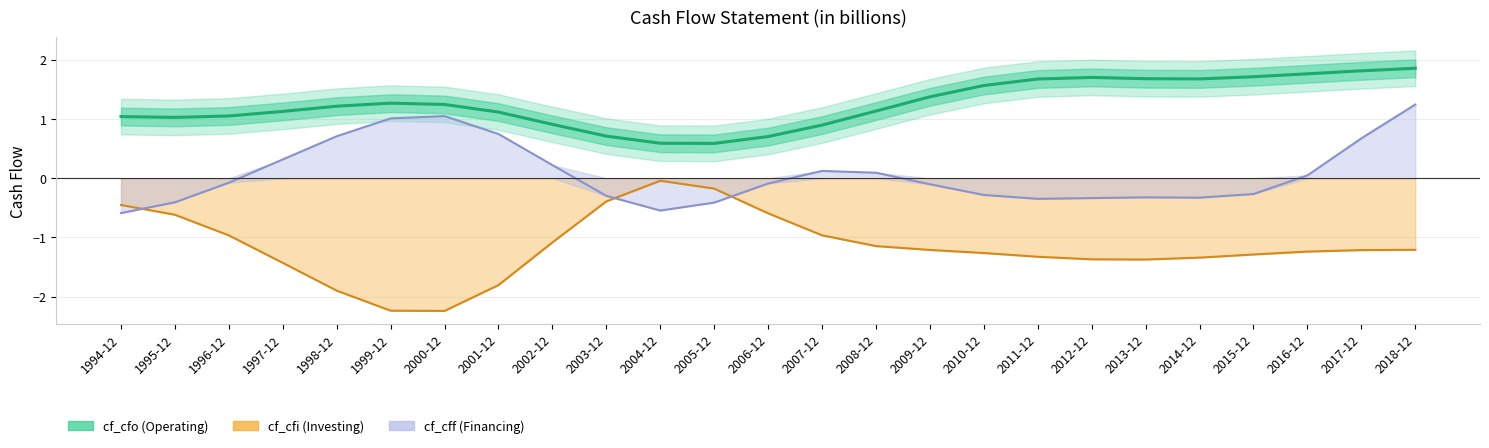

What is the change in value from 1999-12 to 2017-12?

+0.5